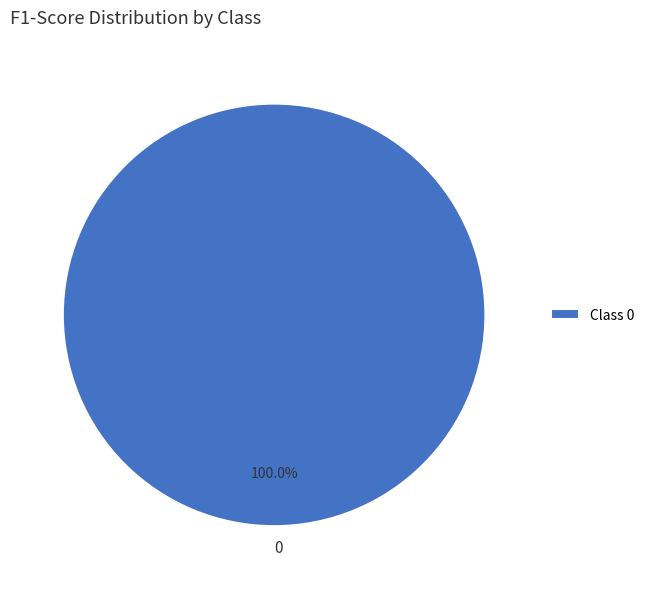

Is there any slice that represents more than half of the pie?

Yes